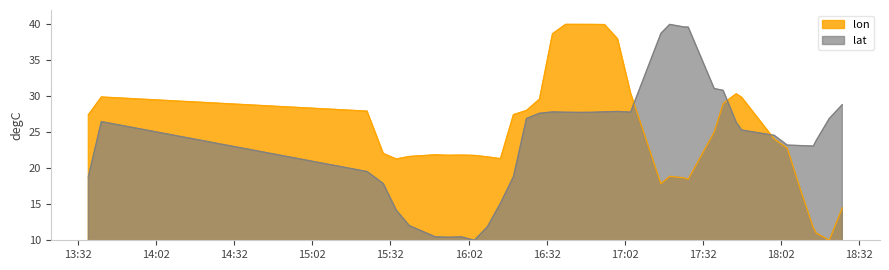

How many values in the lon series exceed 24?

20